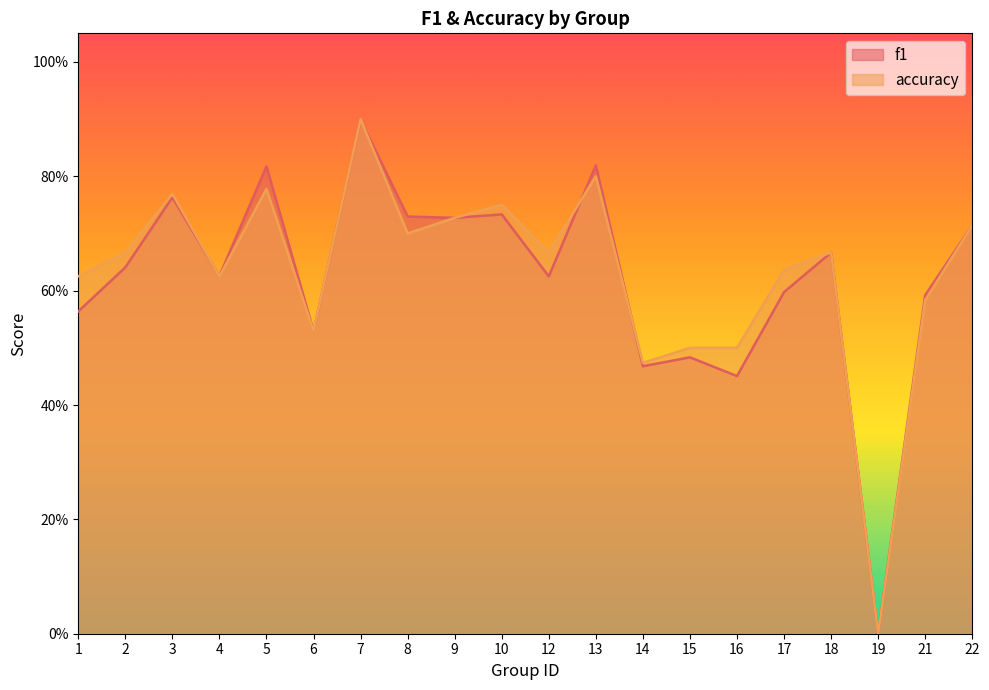

Which category has the highest value across all series?

7